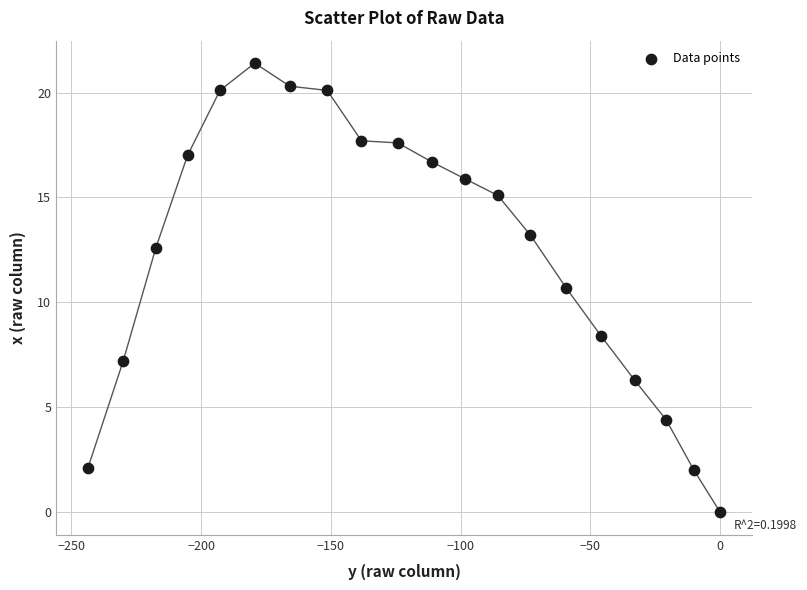

What is the range of X values (max minus min)?

243.6